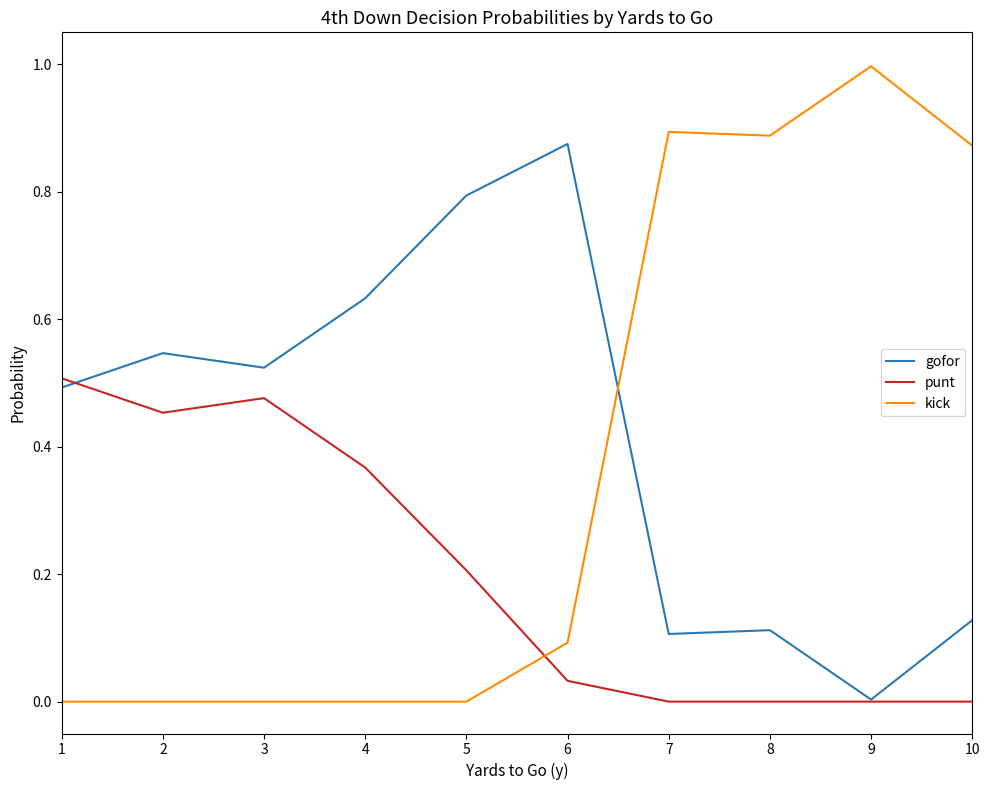

Which series changed the most between 6 and 7?

kick